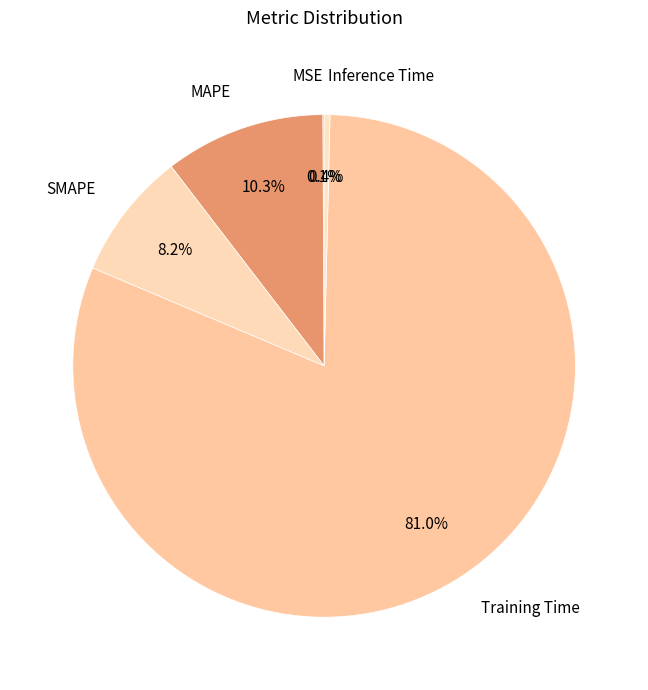

What is the largest slice in the pie chart?

Training Time